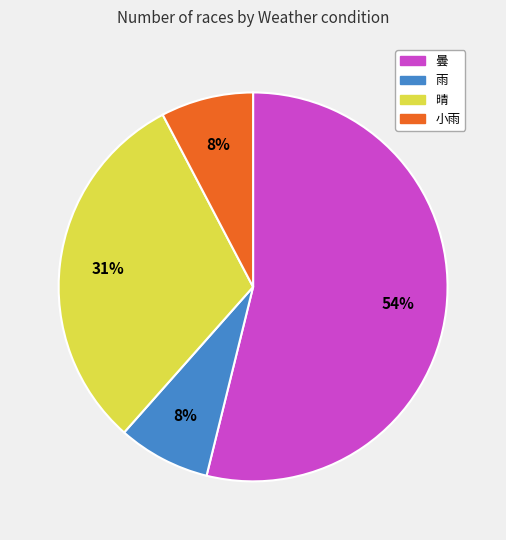

True or false: 小雨 accounts for 8% of the total.

True